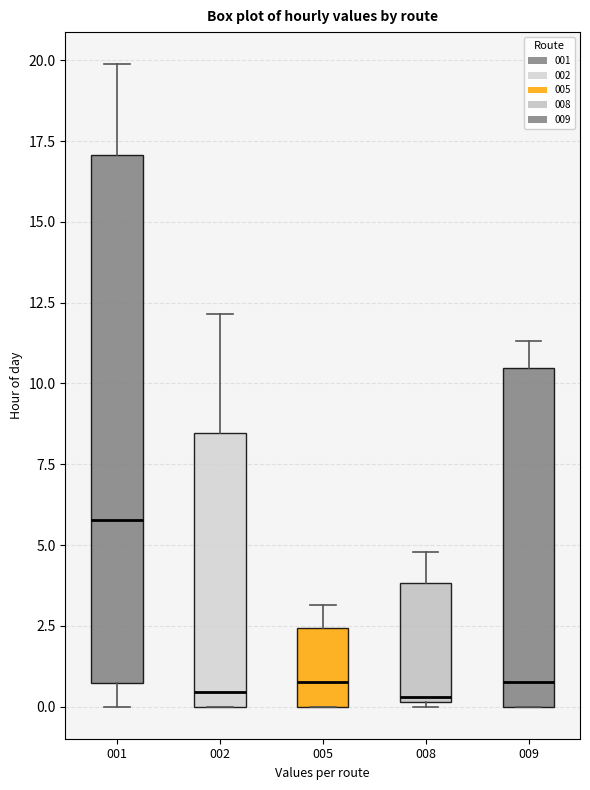

Where is the lower edge of the box at x = 005 on the y-axis? The values are not printed on the chart, so give them approximately, as read against the axis.

0.0